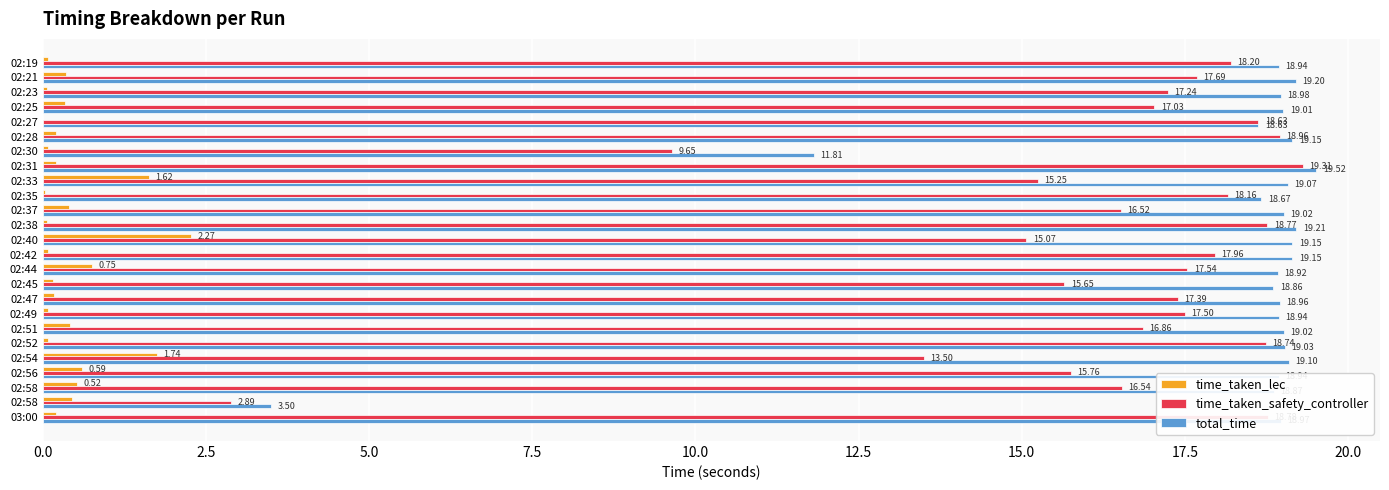

How many distinct data groups are displayed?

3